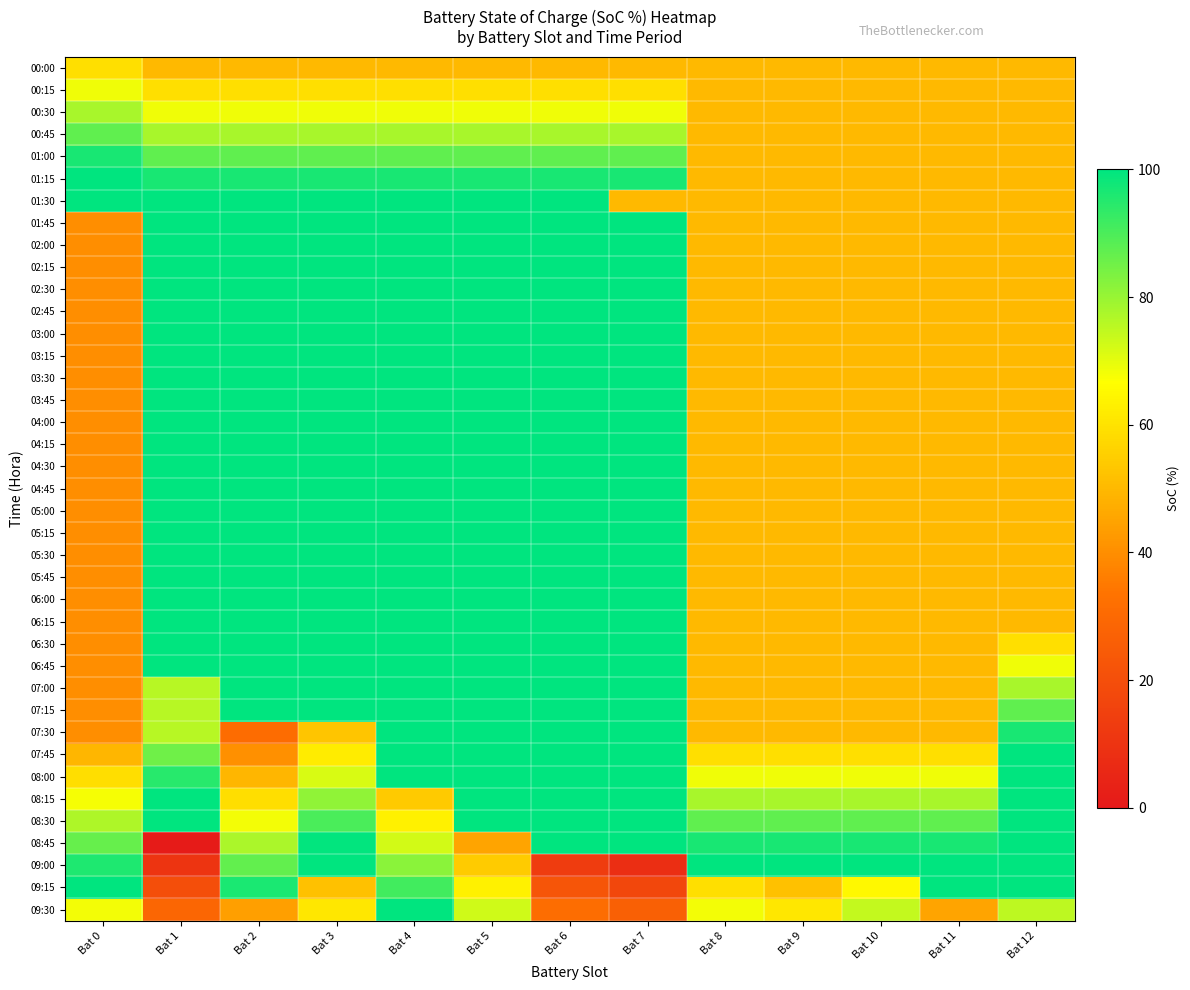

Which label corresponds to the largest value in the chart?

Bat 0